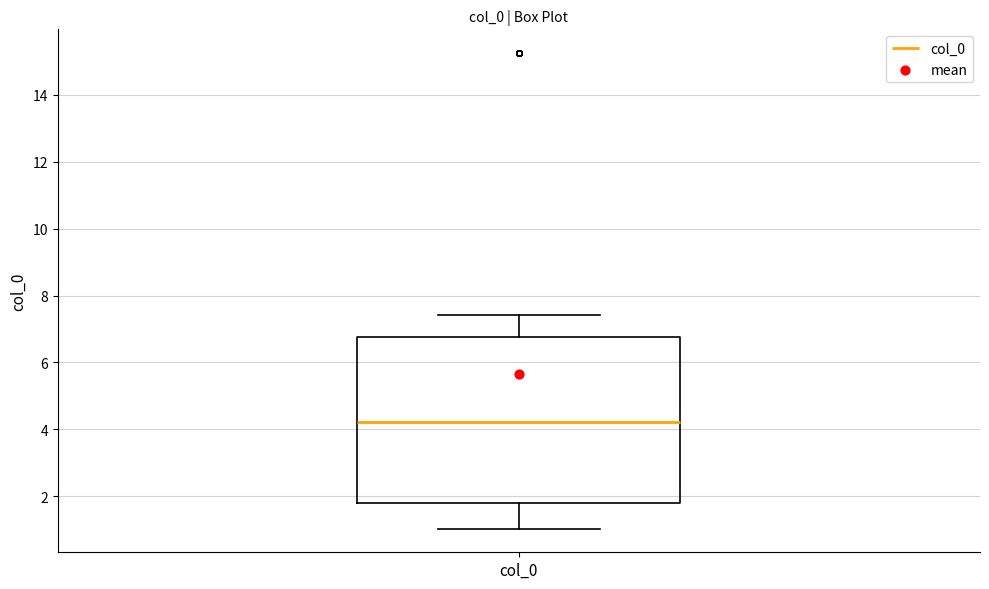

Read this box plot against the y-axis: the position of the median line, the range covered by the box, and the ends of both whiskers. The values are not printed on the chart, so give them approximately, as read against the axis.

median 4.2, box 1.8 to 6.8, whiskers 1.0 to 7.4